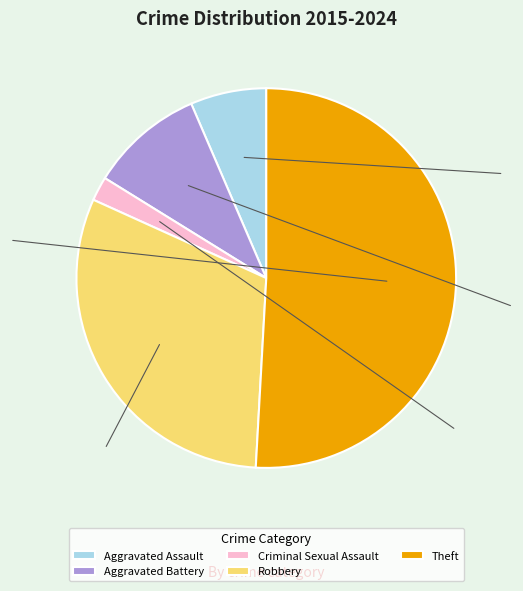

Is there any slice that represents more than half of the pie?

Yes